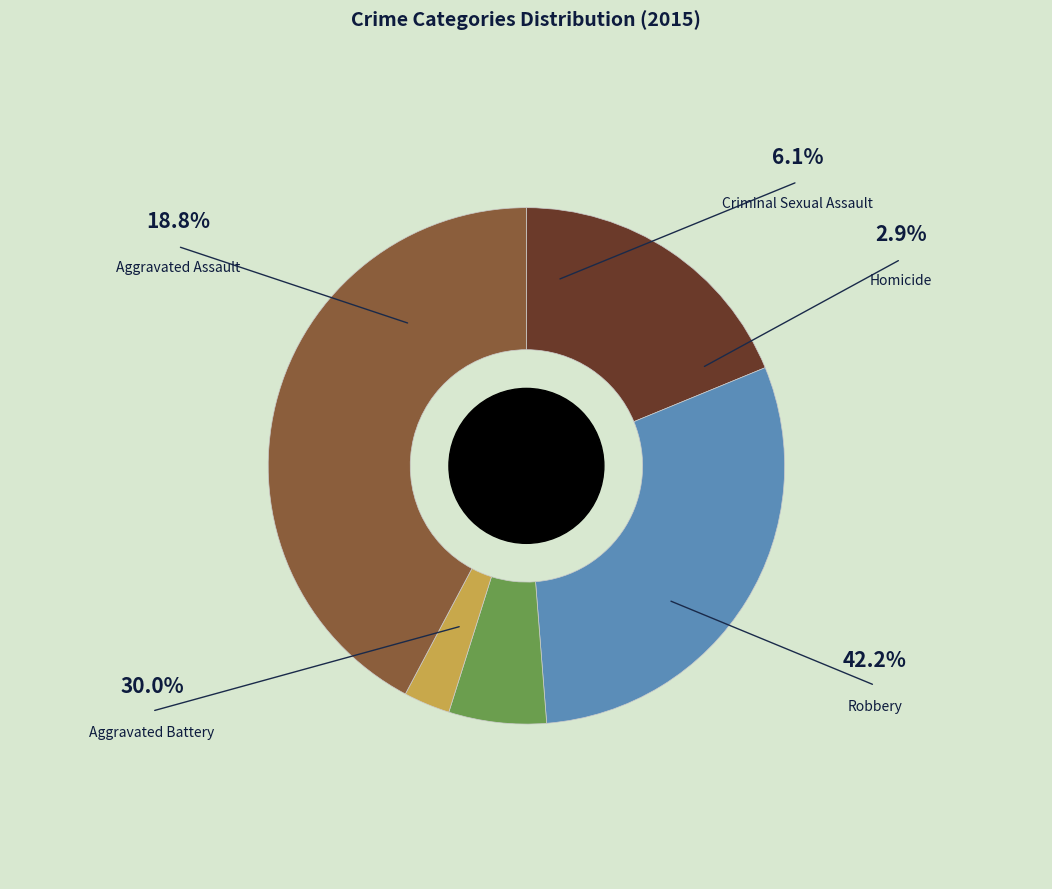

How many slices are in this pie chart?

5